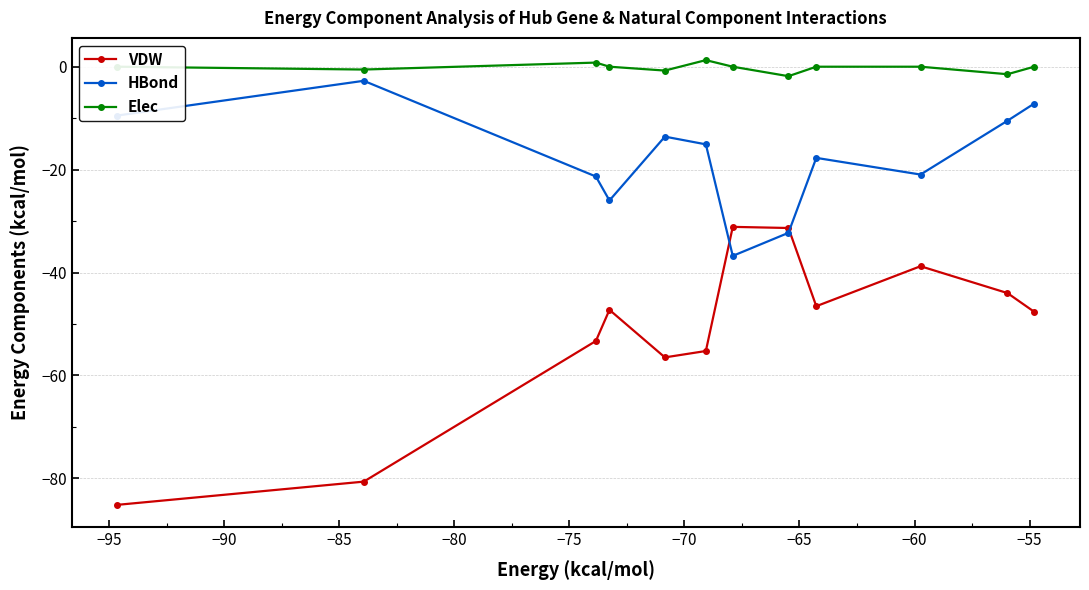

True or false: VDW and Elec intersect in this chart.

False